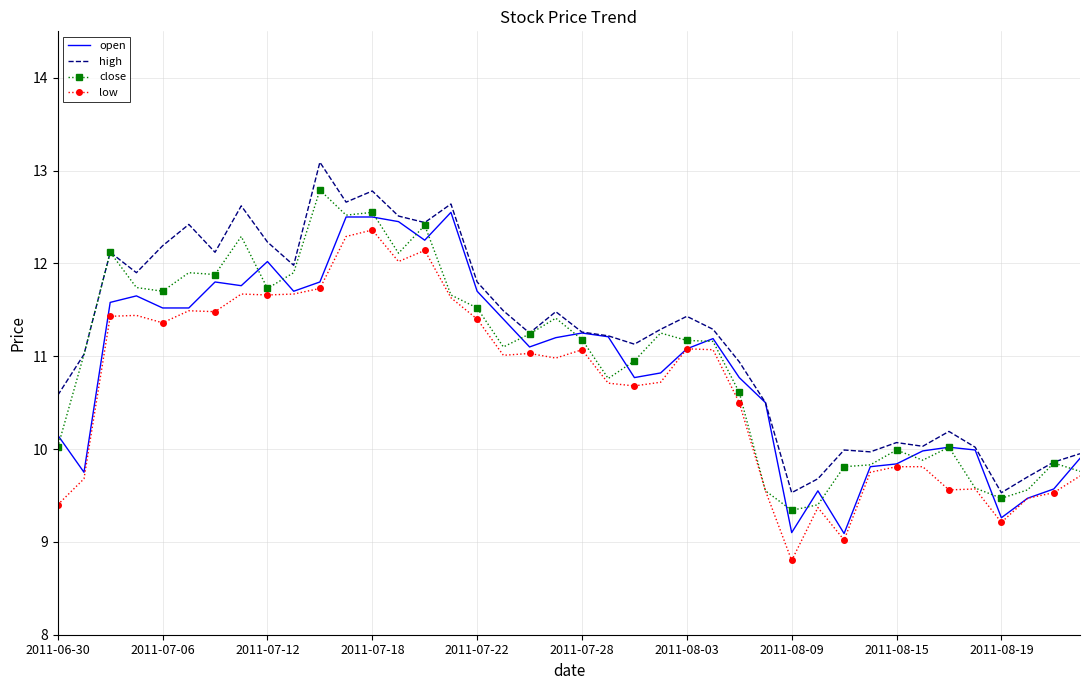

True or false: low and high intersect in this chart.

False